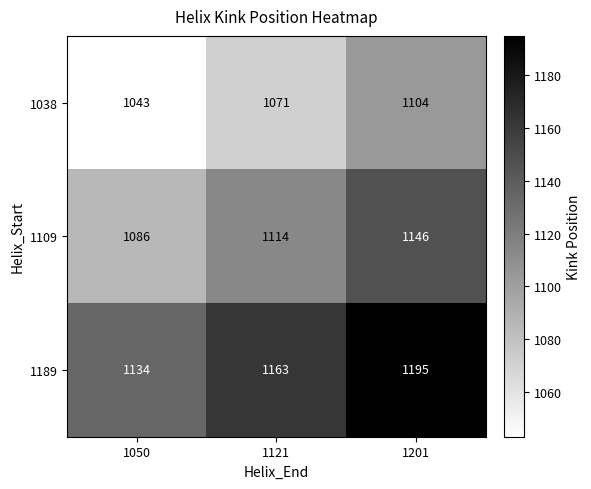

Reading right to left, transcribe all the data shown in this chart.

1038: 1104	1071	1043
1109: 1146	1114	1086
1189: 1195	1163	1134